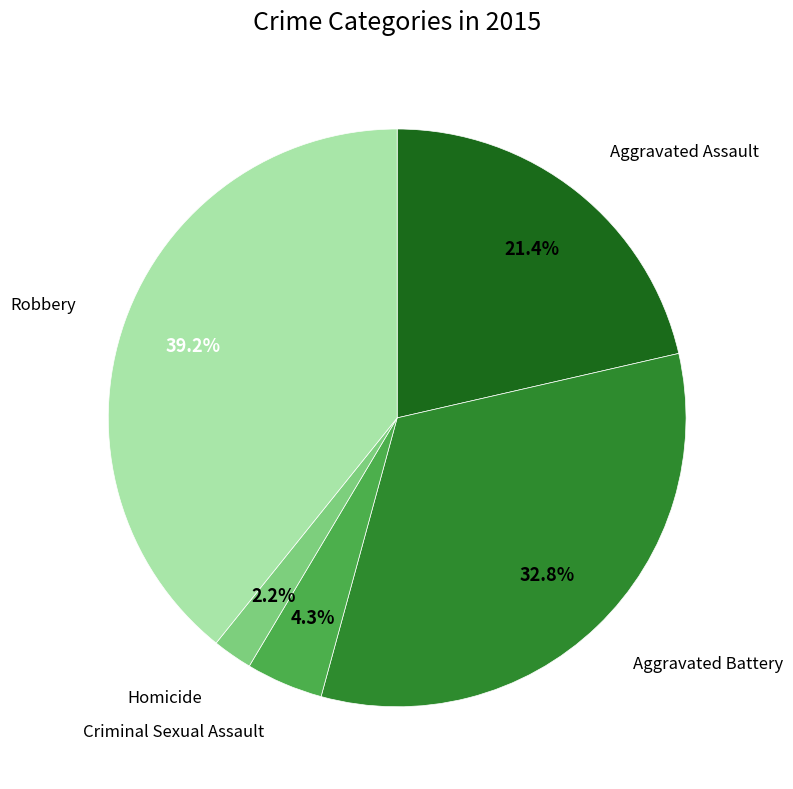

To the nearest percent, what is the average slice percentage?

20%